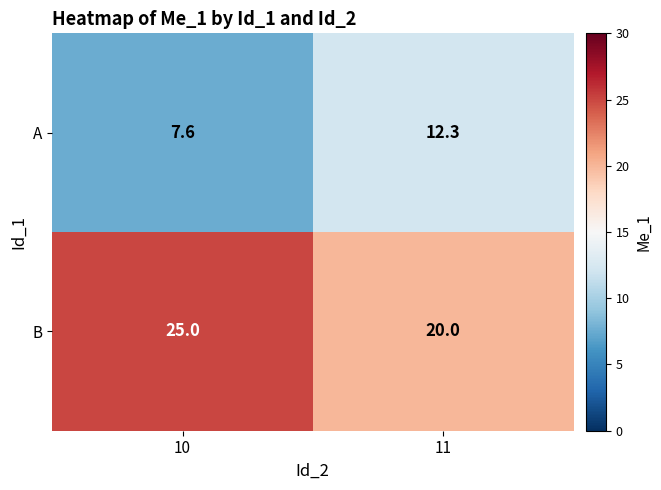

What is the difference between the highest and lowest values at 11?

7.7